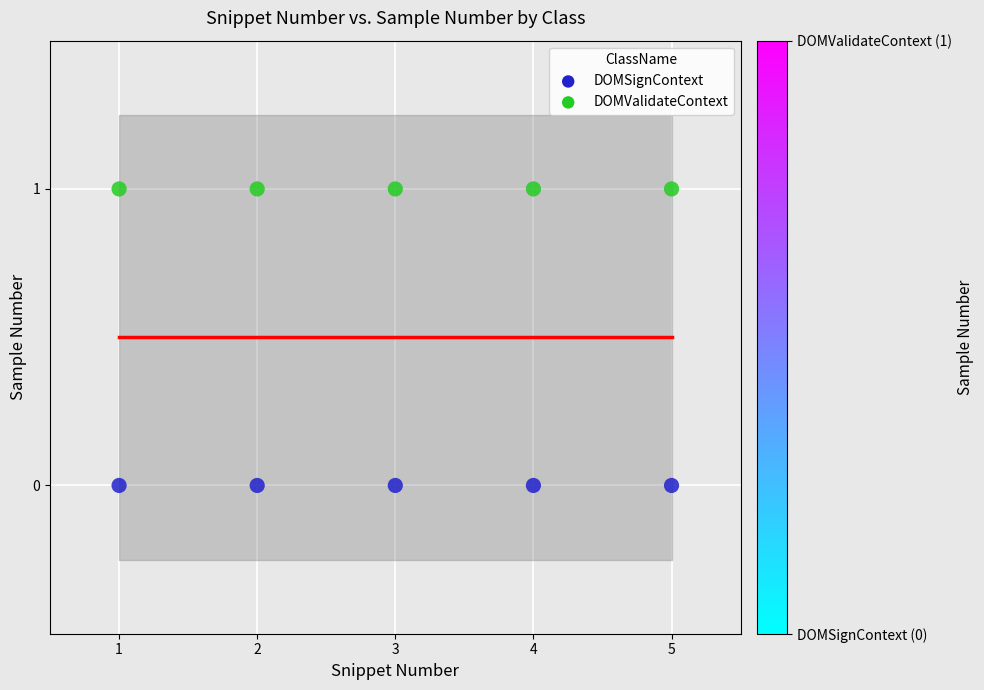

What is the range of X values (max minus min)?

4